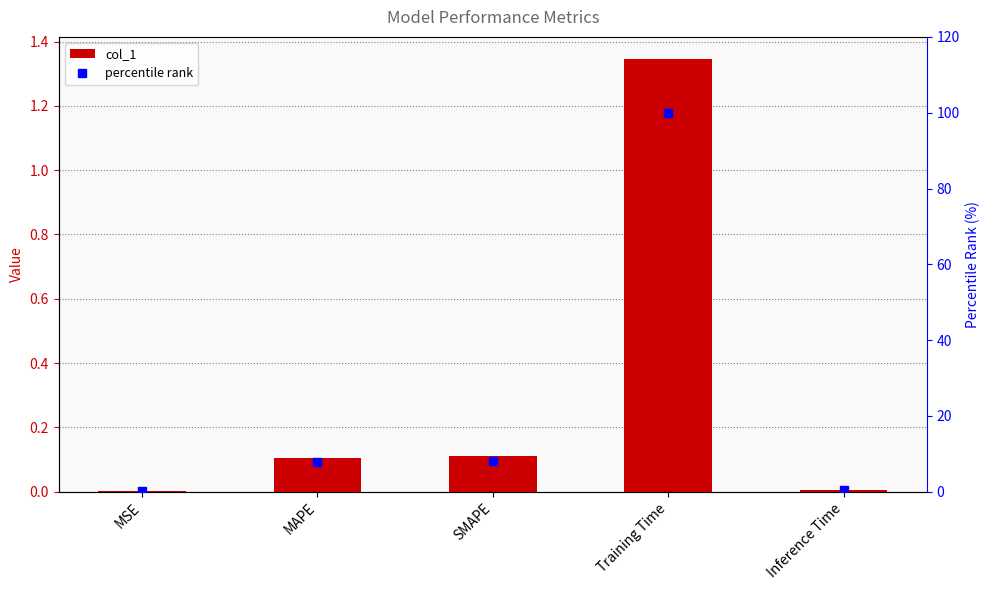

Which has a higher value, MAPE or SMAPE?

SMAPE